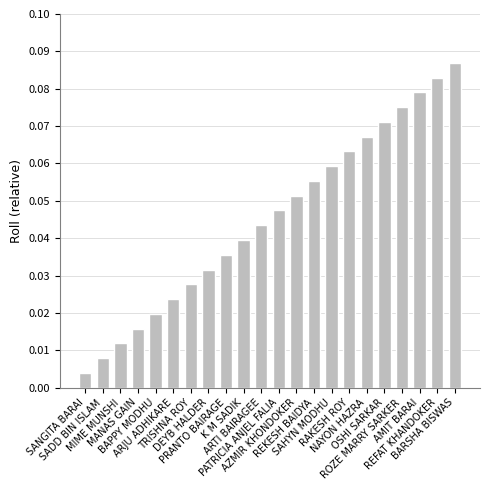

At which category does the chart reach its minimum across all series?

SANGITA BARAI